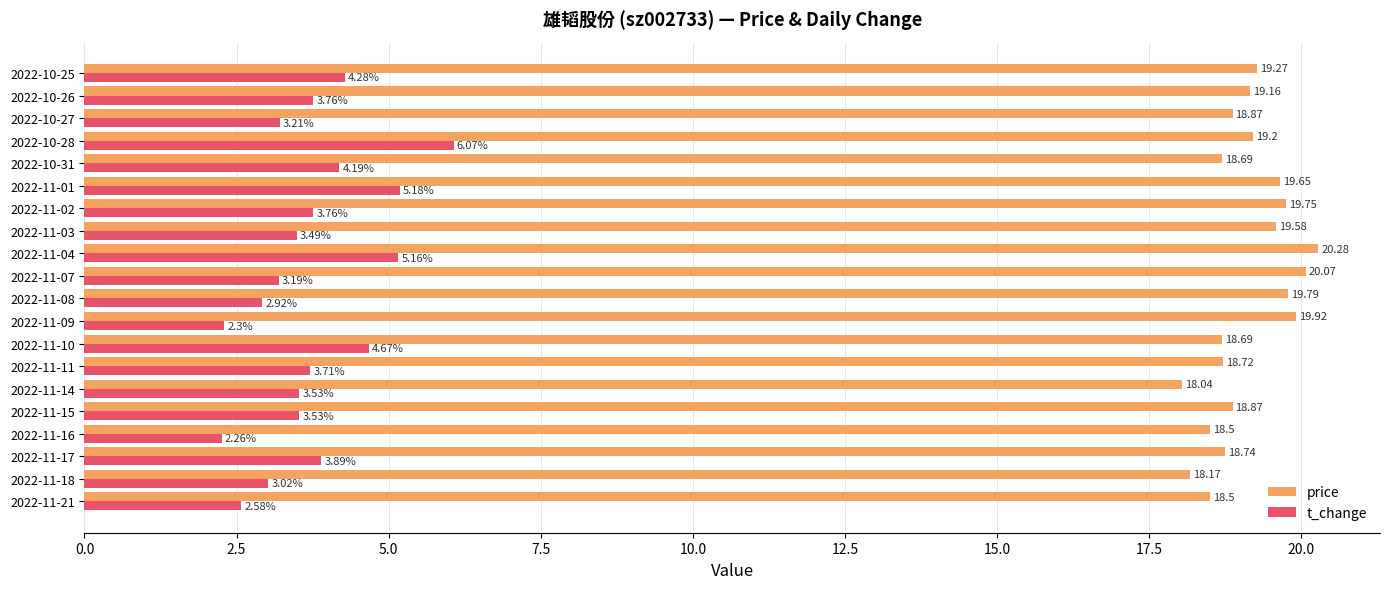

What is the average value of the price series?

19.1